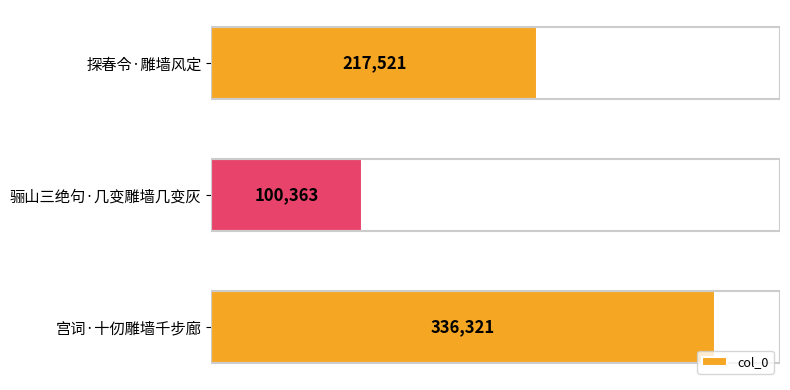

What is the change in value from 骊山三绝句·几变雕墙几变灰 to 宫词·十仞雕墙千步廊?

+235958